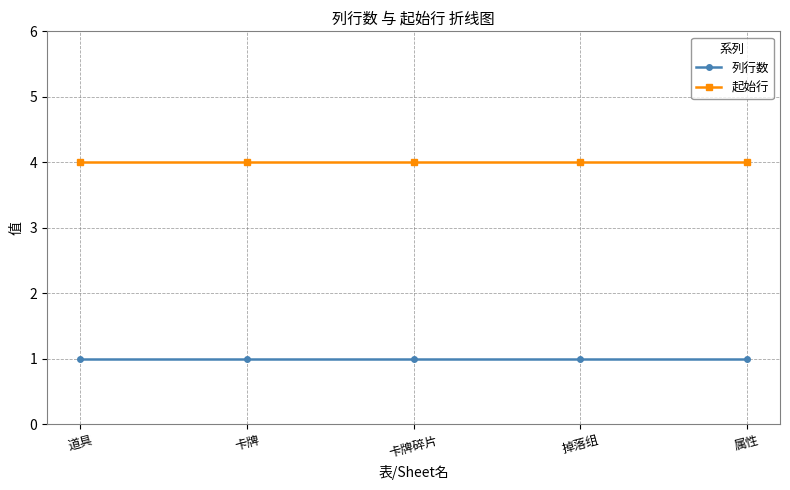

Reading right to left, extract all data points from this chart.

列行数: 属性=1	掉落组=1	卡牌碎片=1	卡牌=1	道具=1
起始行: 属性=4	掉落组=4	卡牌碎片=4	卡牌=4	道具=4